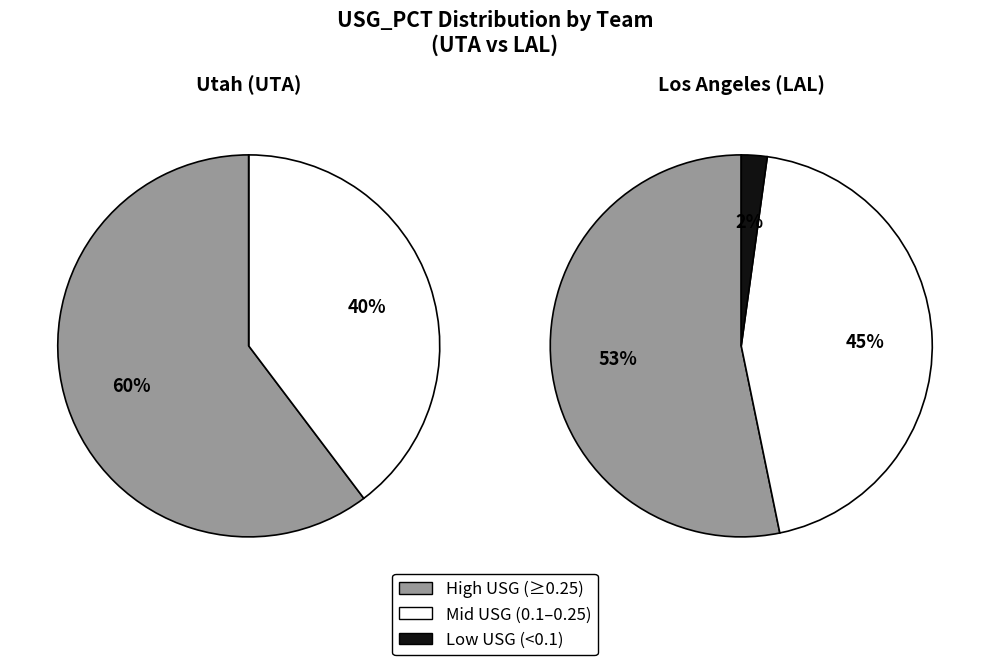

What is the ratio of the value at LAL to the value at UTA?

0.9